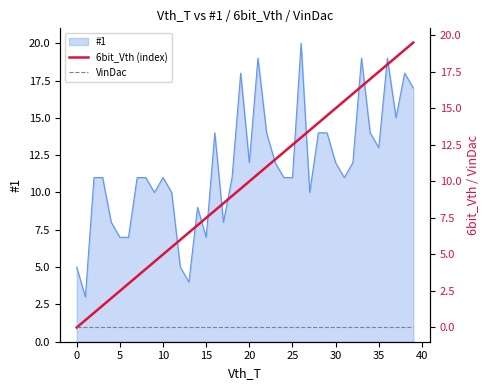

What is the sum of the 6bit_Vth (index) values at 25 and 0?

13.0